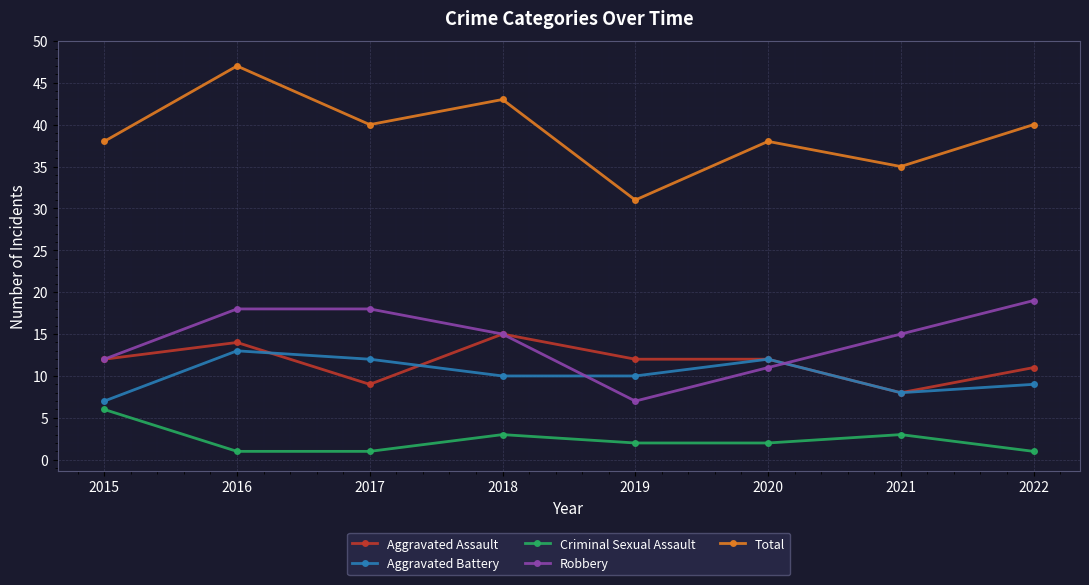

At how many categories does at least one series exceed 26?

8